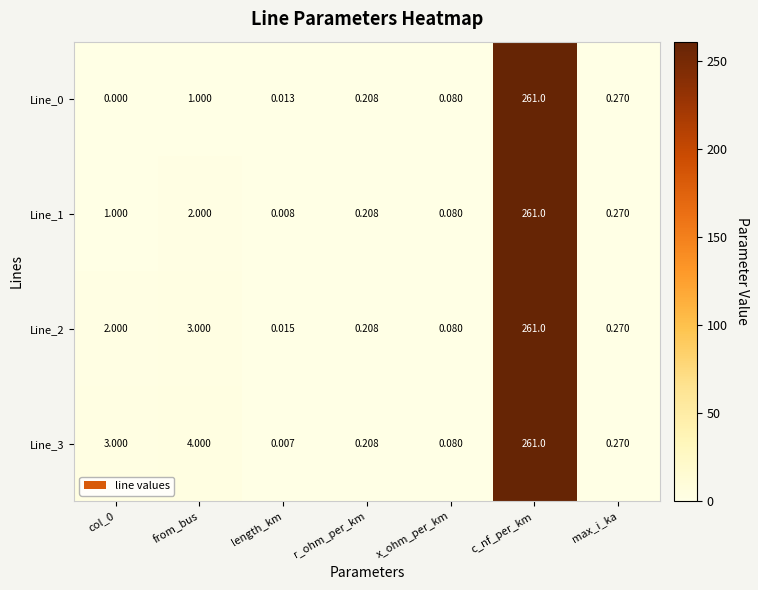

At which category is the sum across all series the highest?

c_nf_per_km